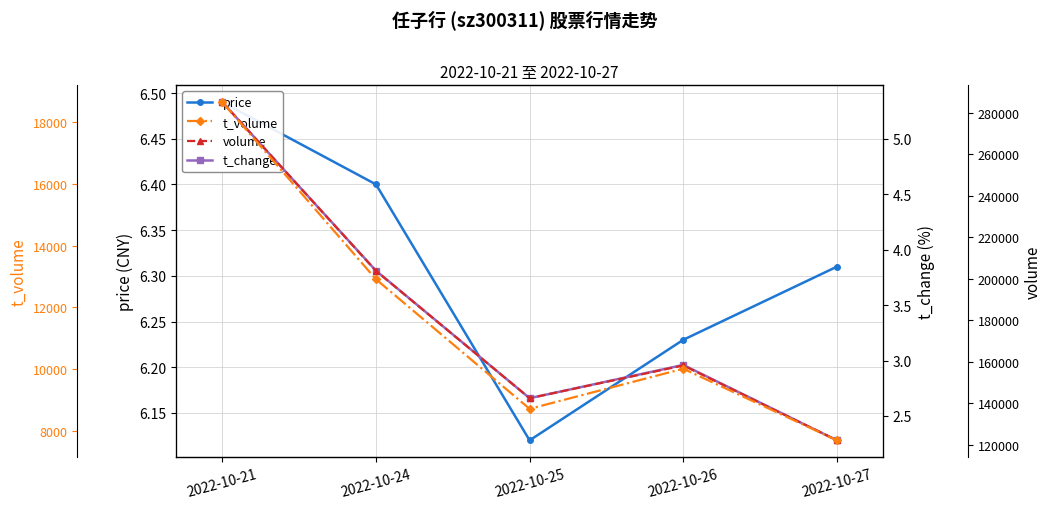

Reading left to right, extract all data points from this chart.

price: 2022-10-21=6.5	2022-10-24=6.4	2022-10-25=6.1	2022-10-26=6.2	2022-10-27=6.3
t_change: 2022-10-21=5.3	2022-10-24=3.8	2022-10-25=2.7	2022-10-26=3.0	2022-10-27=2.3
volume: 2022-10-21=285186.0	2022-10-24=203771.0	2022-10-25=142364.0	2022-10-26=158152.0	2022-10-27=122026.0
t_volume: 2022-10-21=18648.0	2022-10-24=12913.0	2022-10-25=8719.0	2022-10-26=10018.0	2022-10-27=7699.0